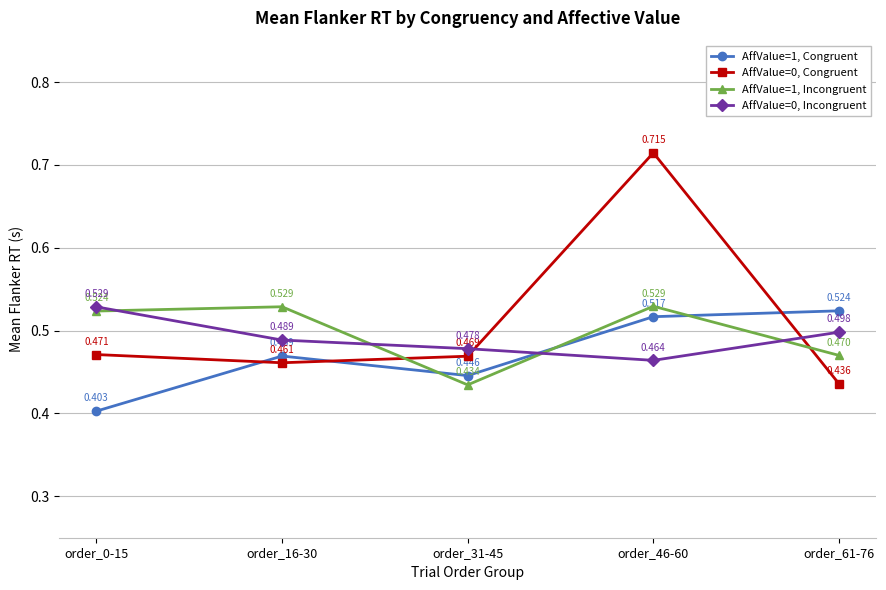

Is this an area chart (filled region under the line)?

No